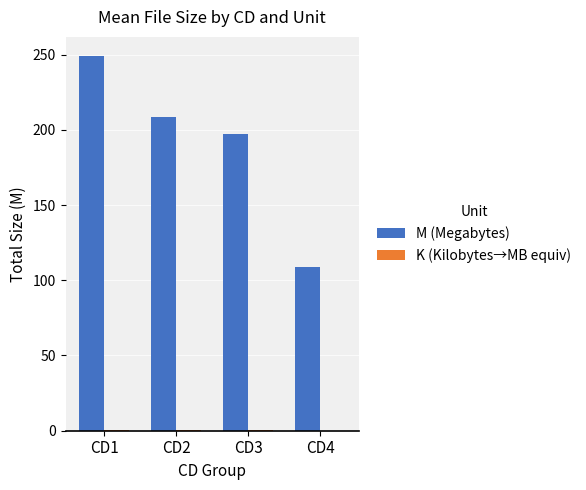

Which series has the largest total across all categories?

M (Megabytes)